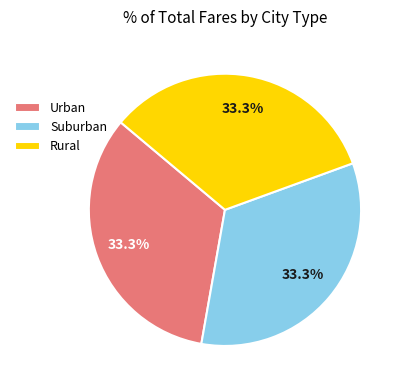

Does Rural represent more than half of the total?

No